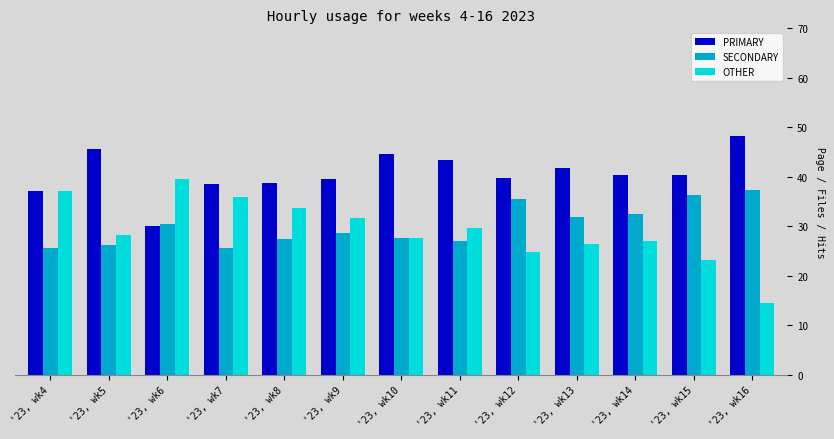

List the series in order of their peak value, highest first.

PRIMARY, OTHER, SECONDARY